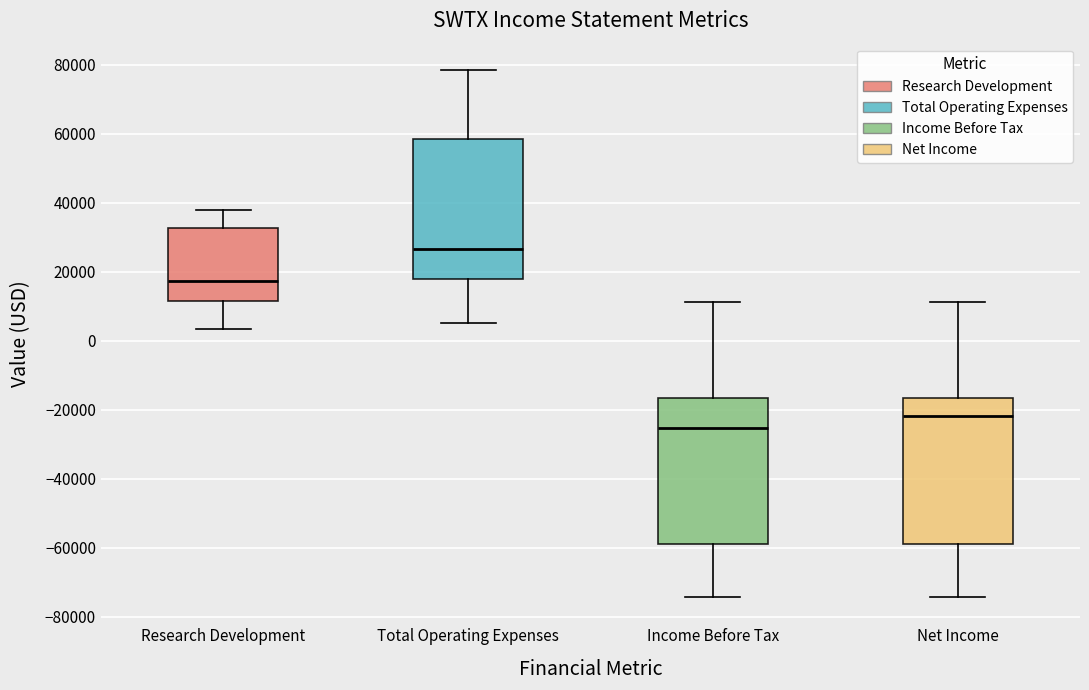

Where is the upper edge of the box for Total Operating Expenses on the y-axis? The values are not printed on the chart, so give them approximately, as read against the axis.

58000